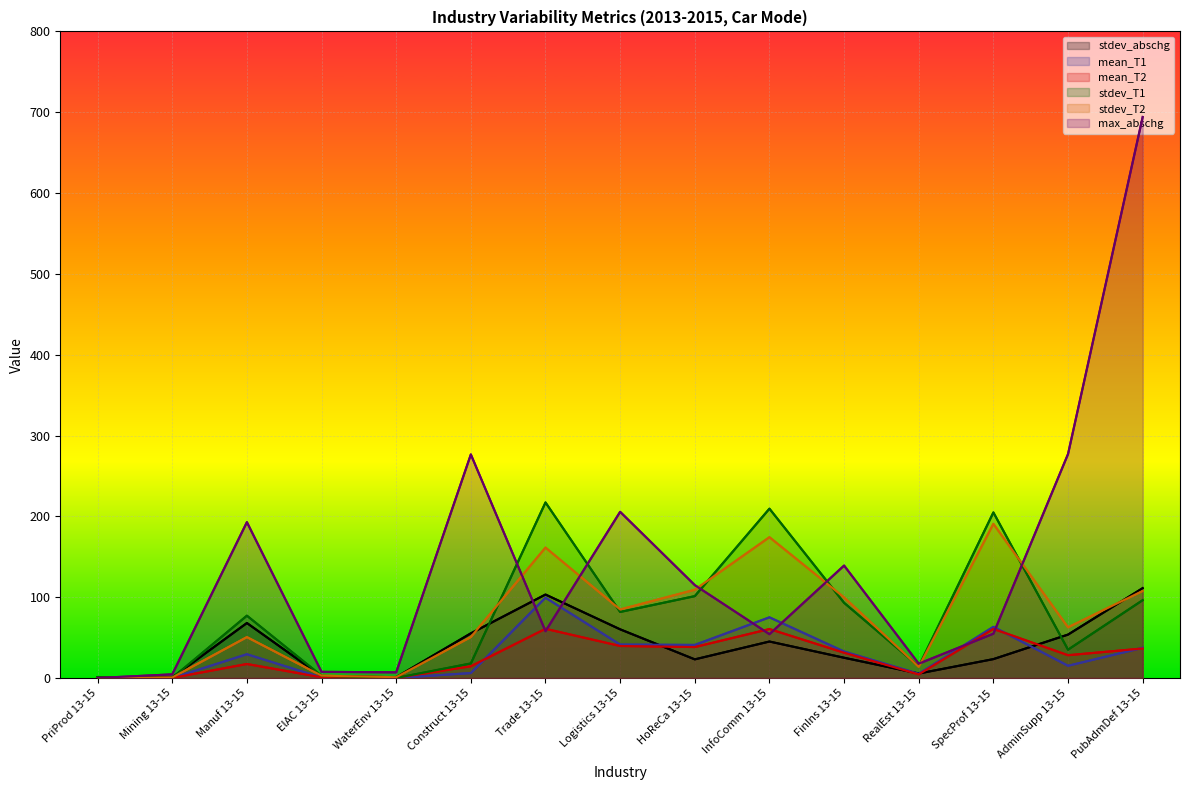

True or false: mean_T1 has more than 0 points higher than both neighbors.

True